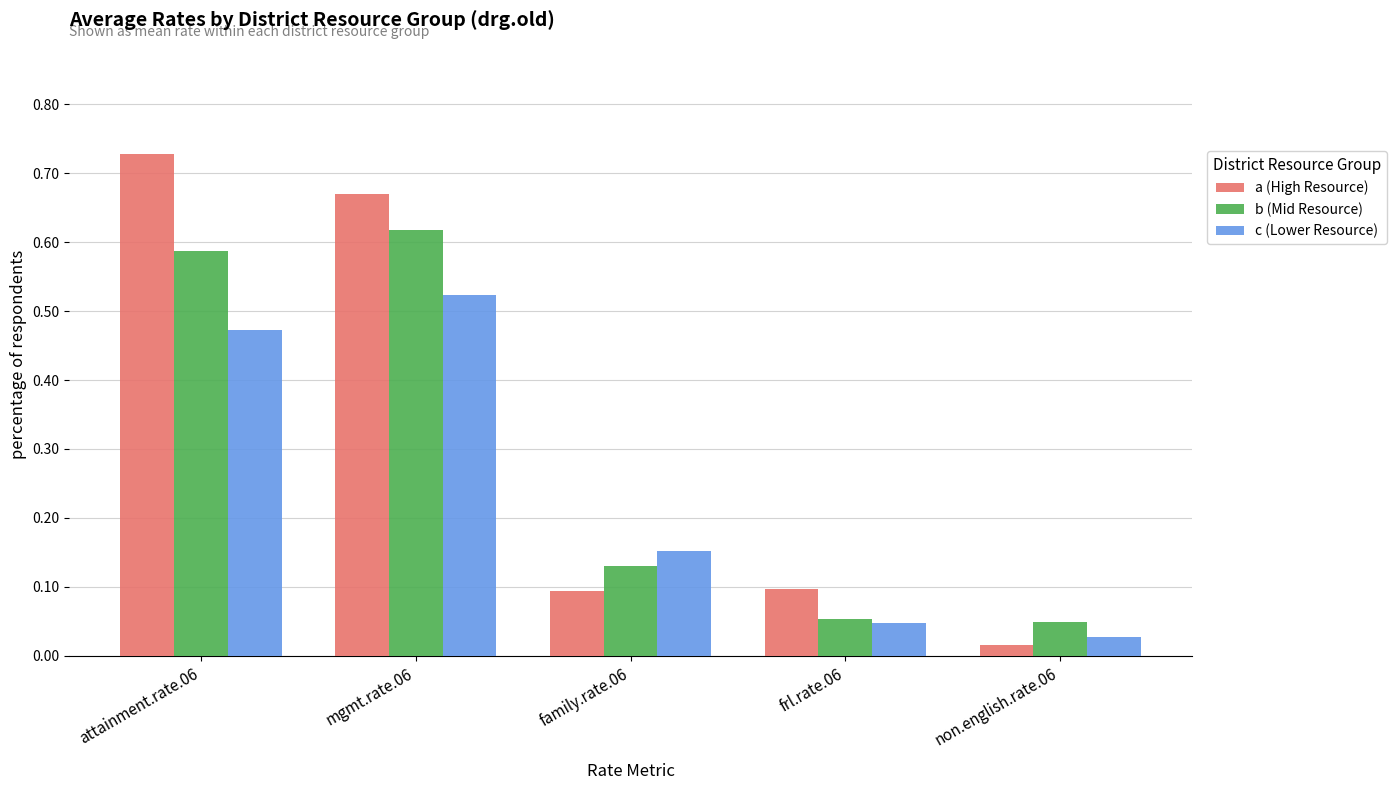

What are all the series names shown in the legend?

a (High Resource), b (Mid Resource), c (Lower Resource)